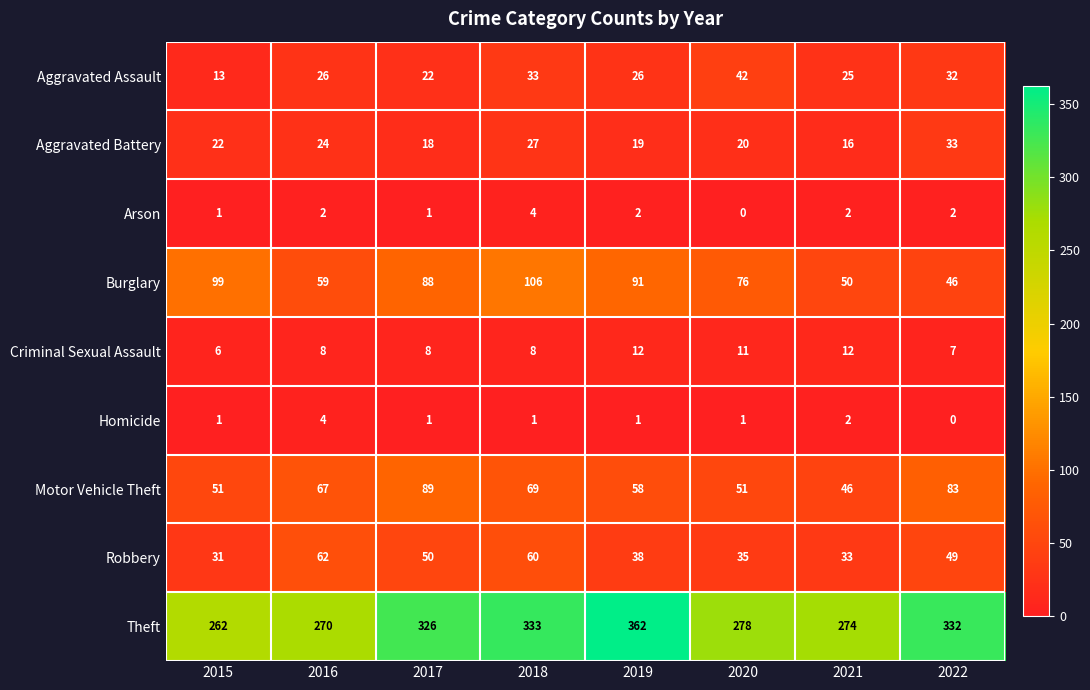

The Theft series shows 411 at 2021. True or false?

False